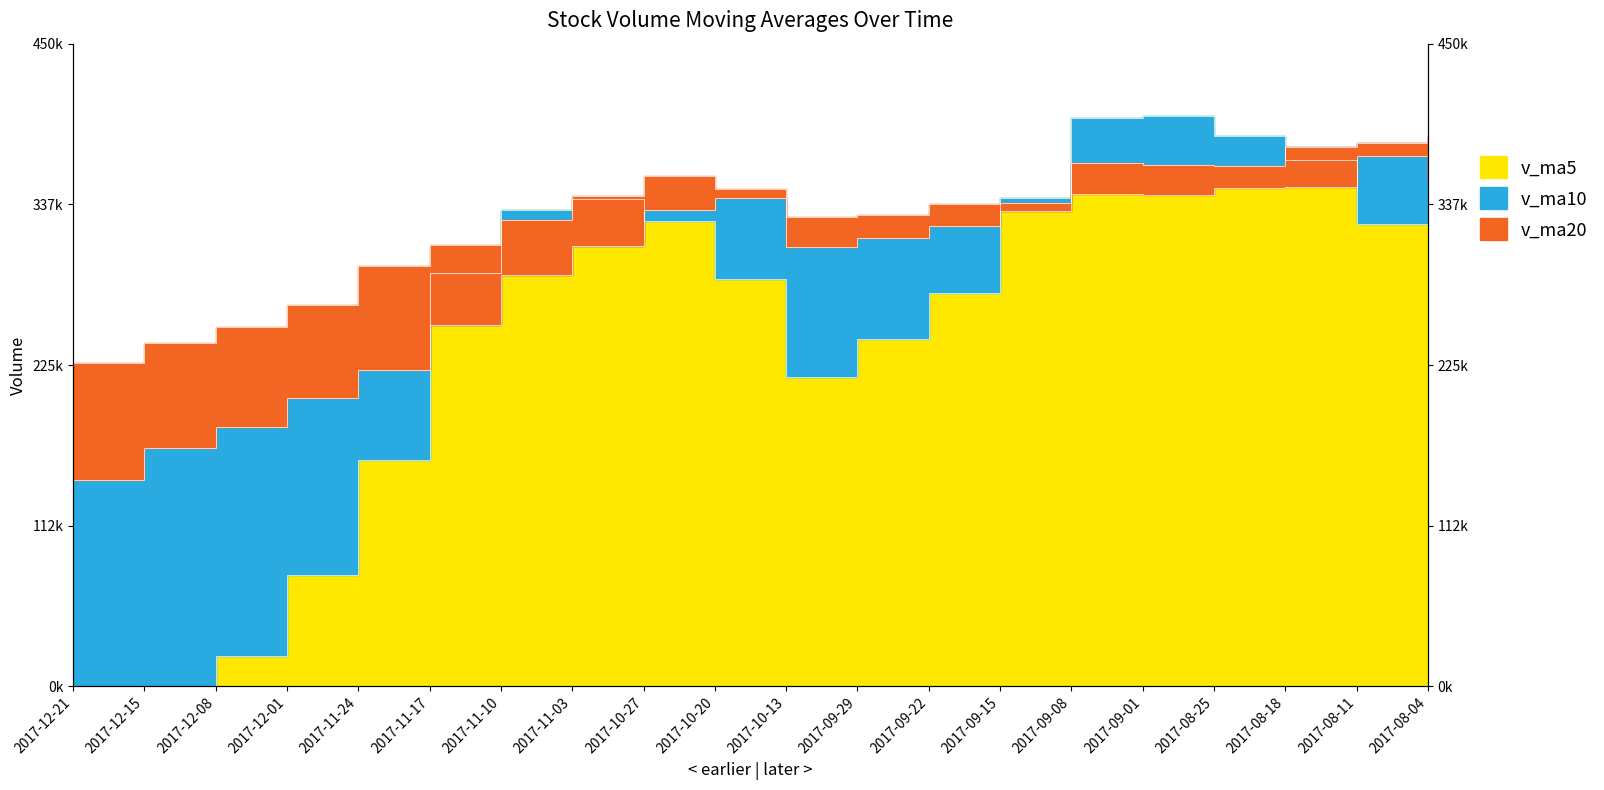

What is the label of the 6th point from the left?

2017-11-17